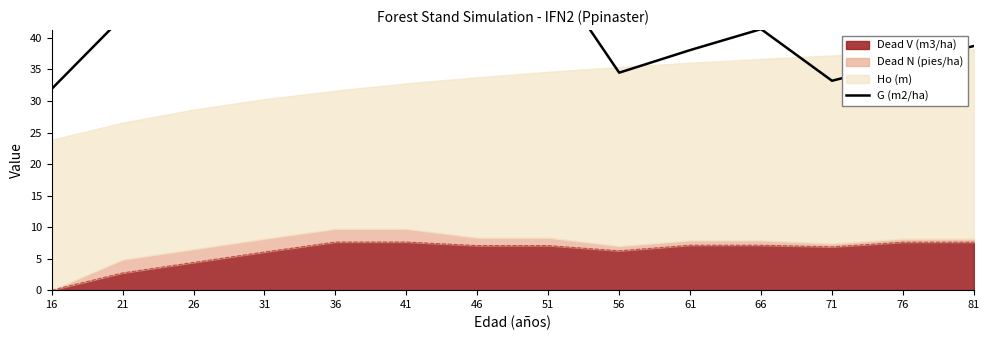

Which has a higher value, 46 or 21?

46